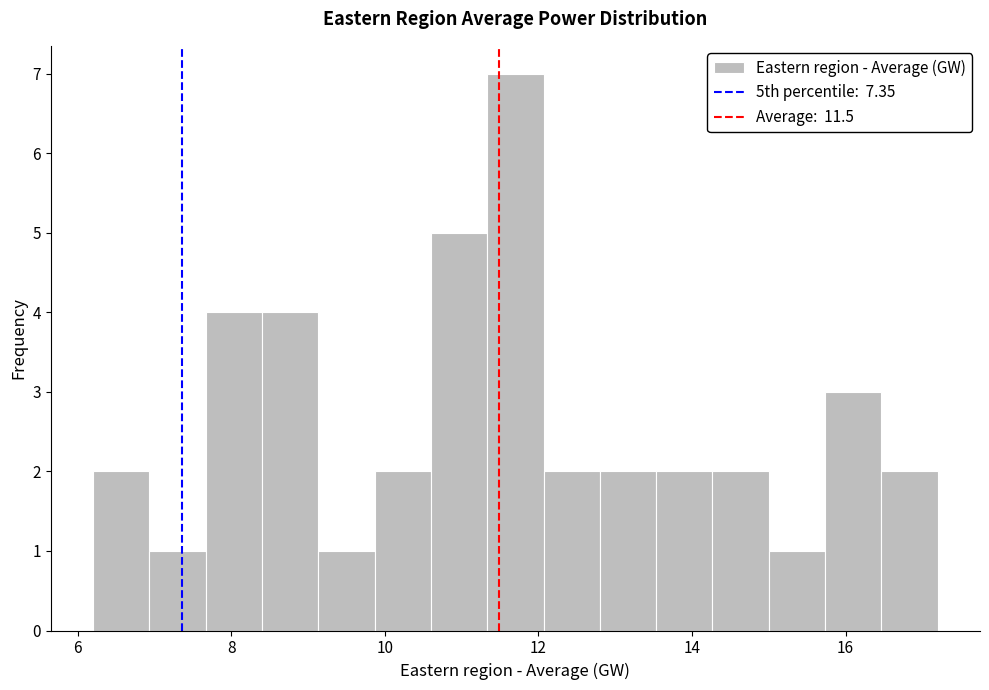

Around what value on the x-axis is the tallest bar? Give the approximate position of its centre, as read against the axis.

11.8